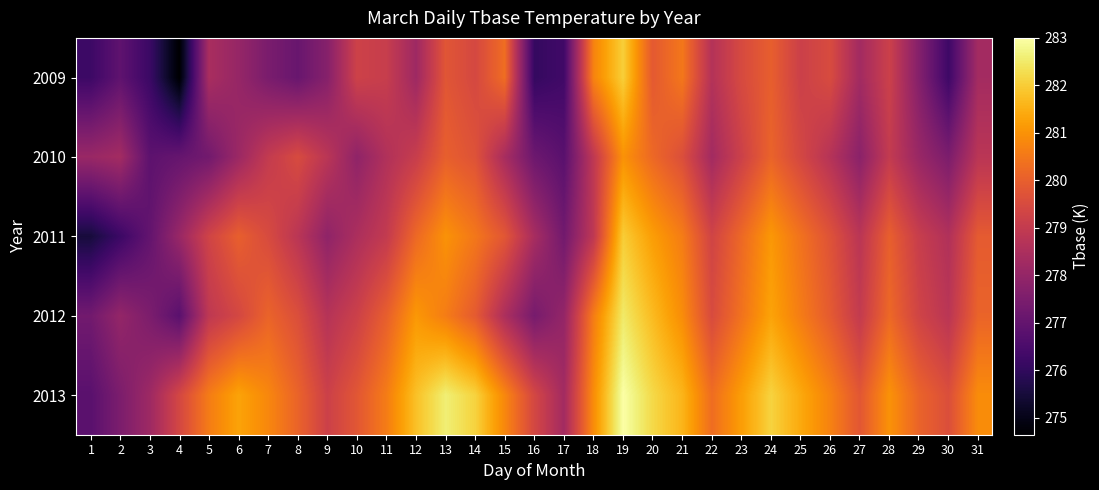

Reading right to left, extract all data points from this chart.

2009: 31=278.3	30=276.2	29=277.7	28=279.2	27=278.3	26=279.5	25=279.2	24=280.0	23=279.5	22=278.7	21=280.5	20=279.9	19=282.0	18=280.7	17=276.3	16=276.1	15=280.3	14=279.4	13=279.8	12=278.2	11=279.1	10=279.2	9=277.7	8=277.1	7=277.5	6=278.0	5=278.4	4=274.6	3=276.2	2=276.9	1=276.2
2010: 31=278.8	30=277.5	29=278.1	28=279.0	27=277.8	26=278.7	25=279.4	24=280.1	23=279.2	22=278.3	21=279.6	20=280.2	19=281.0	18=278.9	17=276.8	16=277.2	15=278.4	14=279.7	13=280.0	12=279.1	11=278.6	10=277.9	9=278.8	8=279.5	7=279.0	6=278.1	5=277.3	4=277.1	3=276.9	2=278.3	1=278.1
2011: 31=279.9	30=278.6	29=279.1	28=280.0	27=278.8	26=279.7	25=280.4	24=281.1	23=280.2	22=279.3	21=280.6	20=281.2	19=282.0	18=278.9	17=277.3	16=278.4	15=279.8	14=280.5	13=281.0	12=280.2	11=279.0	10=278.5	9=277.9	8=278.8	7=279.5	6=280.0	5=279.3	4=278.1	3=277.0	2=276.2	1=275.5
2012: 31=280.1	30=278.8	29=279.3	28=280.2	27=279.0	26=279.9	25=280.6	24=281.3	23=280.4	22=279.5	21=280.9	20=281.7	19=282.5	18=280.6	17=278.0	16=277.4	15=278.5	14=279.9	13=280.6	12=281.1	11=280.0	10=279.2	9=278.7	8=279.6	7=280.1	6=279.4	5=278.9	4=276.8	3=277.5	2=278.0	1=277.3
2013: 31=280.9	30=279.6	29=280.1	28=281.0	27=279.8	26=280.7	25=281.4	24=282.1	23=281.2	22=280.3	21=281.6	20=282.2	19=283.0	18=280.9	17=278.3	16=279.4	15=280.8	14=282.1	13=282.6	12=281.8	11=280.6	10=279.8	9=279.2	8=280.1	7=280.8	6=281.3	5=280.6	4=279.4	3=278.2	2=277.5	1=276.8